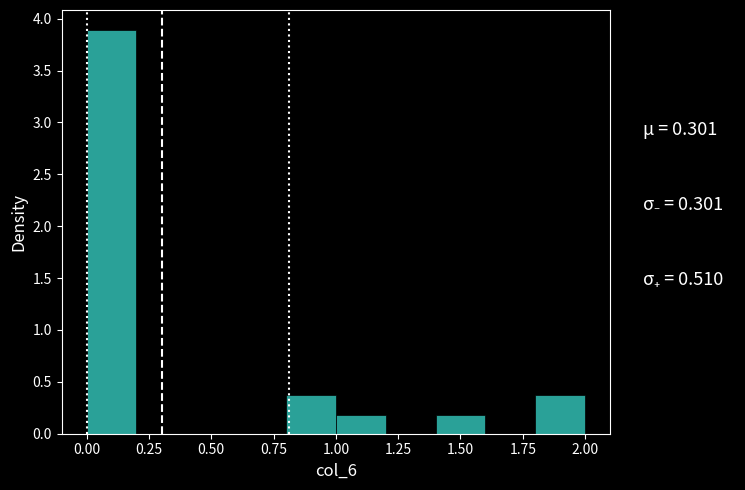

Reading left to right, transcribe this chart: for each bar, give the range it covers on the x-axis and its height. The values are not printed on the chart, so give them approximately, as read against the axis.

0.0 to 0.2: 3.90
0.2 to 0.4: 0
0.4 to 0.6: 0
0.6 to 0.8: 0
0.8 to 1.0: 0.35
1.0 to 1.2: 0.20
1.2 to 1.4: 0
1.4 to 1.6: 0.20
1.6 to 1.8: 0
1.8 to 2.0: 0.35